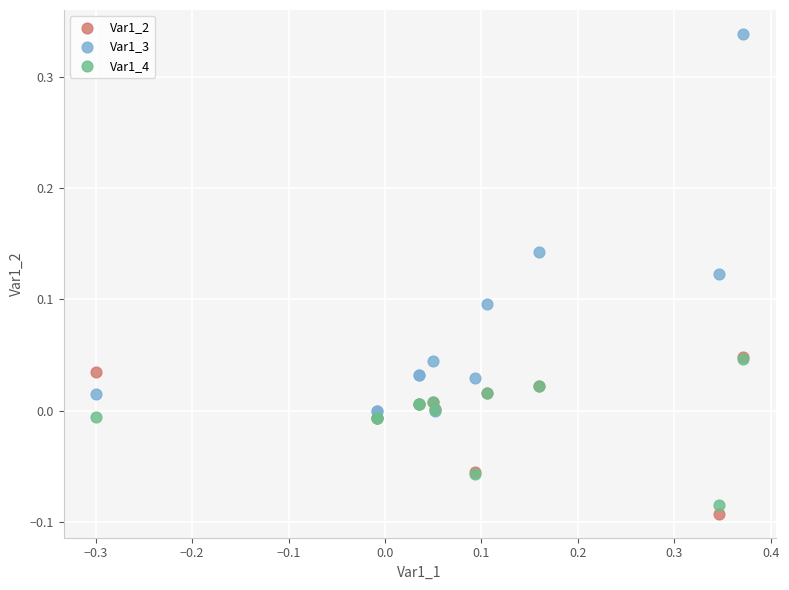

Which series has the largest Y range (max minus min)?

Var1_3